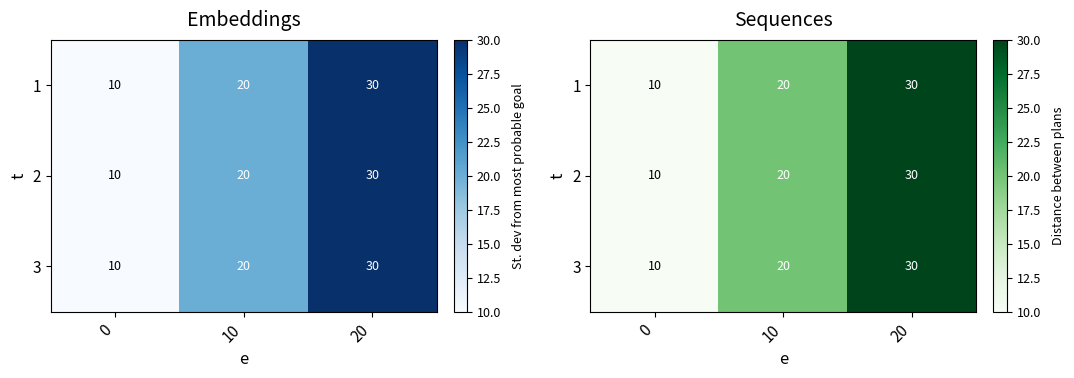

At how many categories does at least one series exceed 21?

1